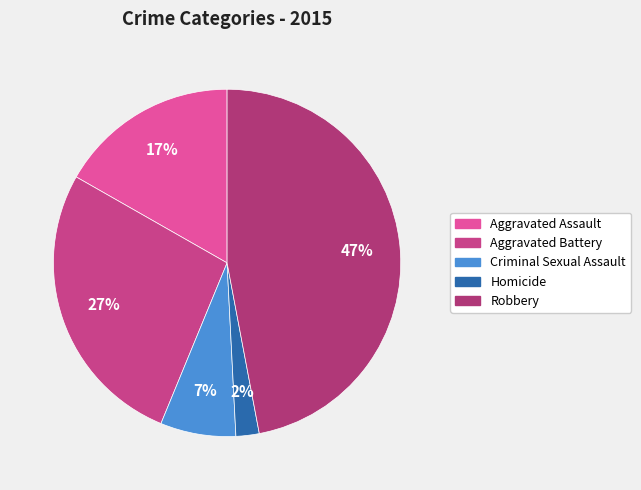

The Aggravated Battery slice represents 27% of the pie. True or false?

True